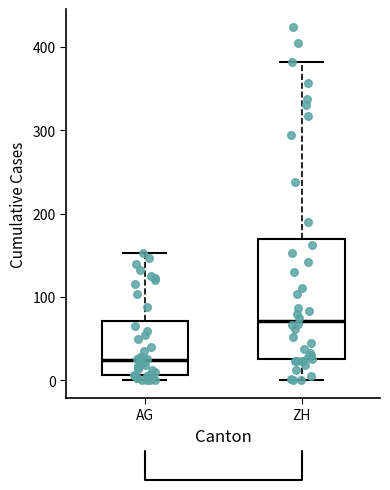

Which box is the tallest, from its lower edge to its upper edge?

ZH